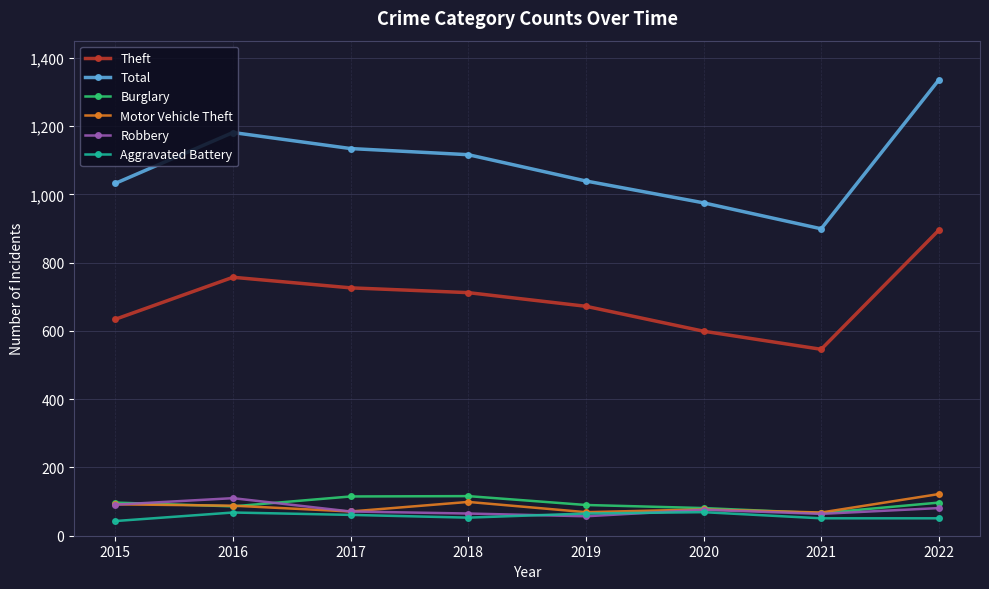

True or false: Total and Burglary intersect in this chart.

False